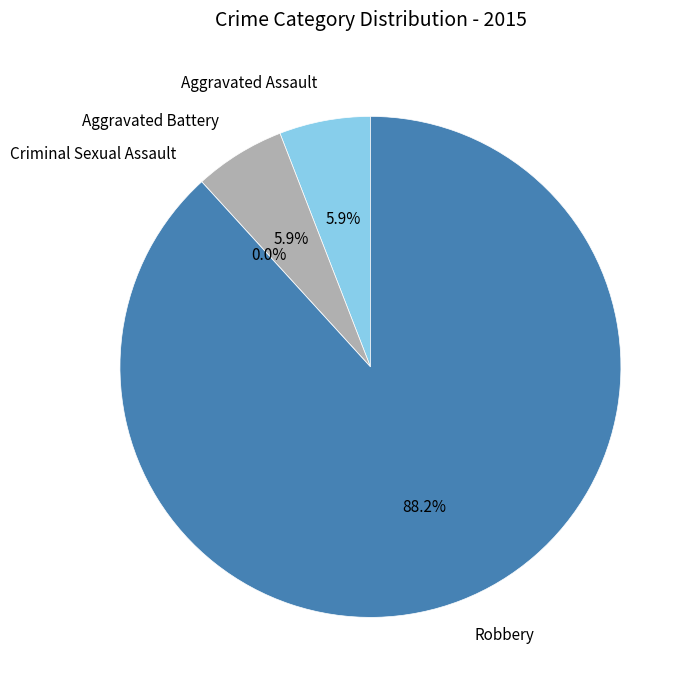

What is the largest slice in the pie chart?

Robbery